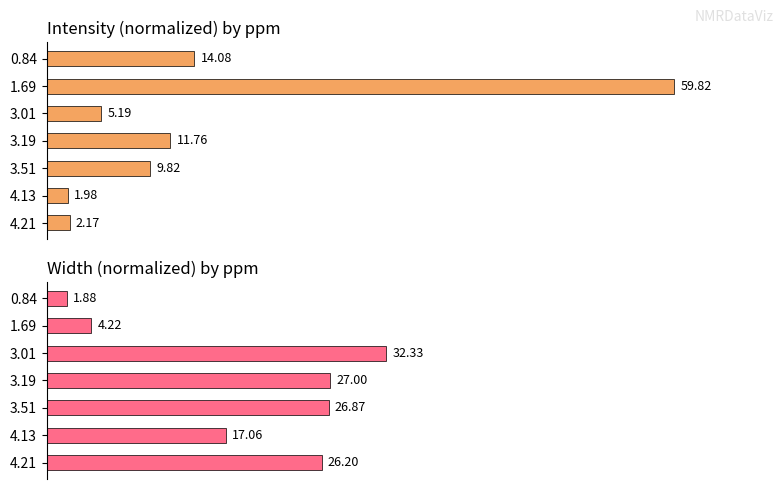

List the series in order of their peak value, lowest first.

width, intensity